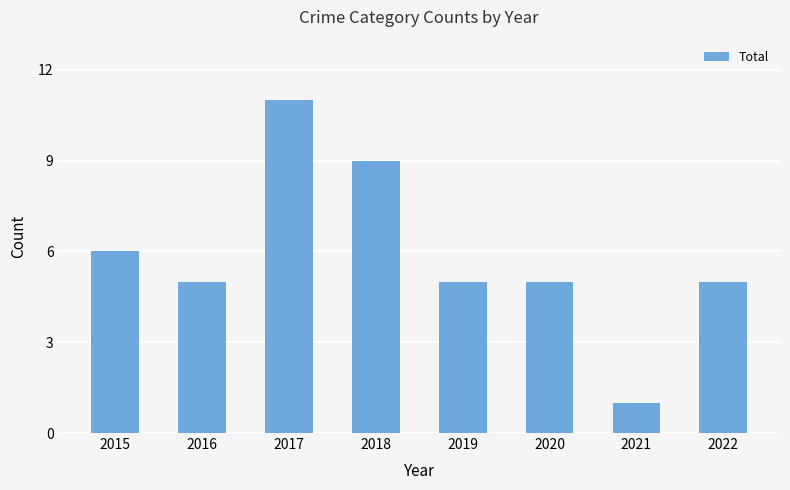

What is the difference between the second highest and second lowest values?

4